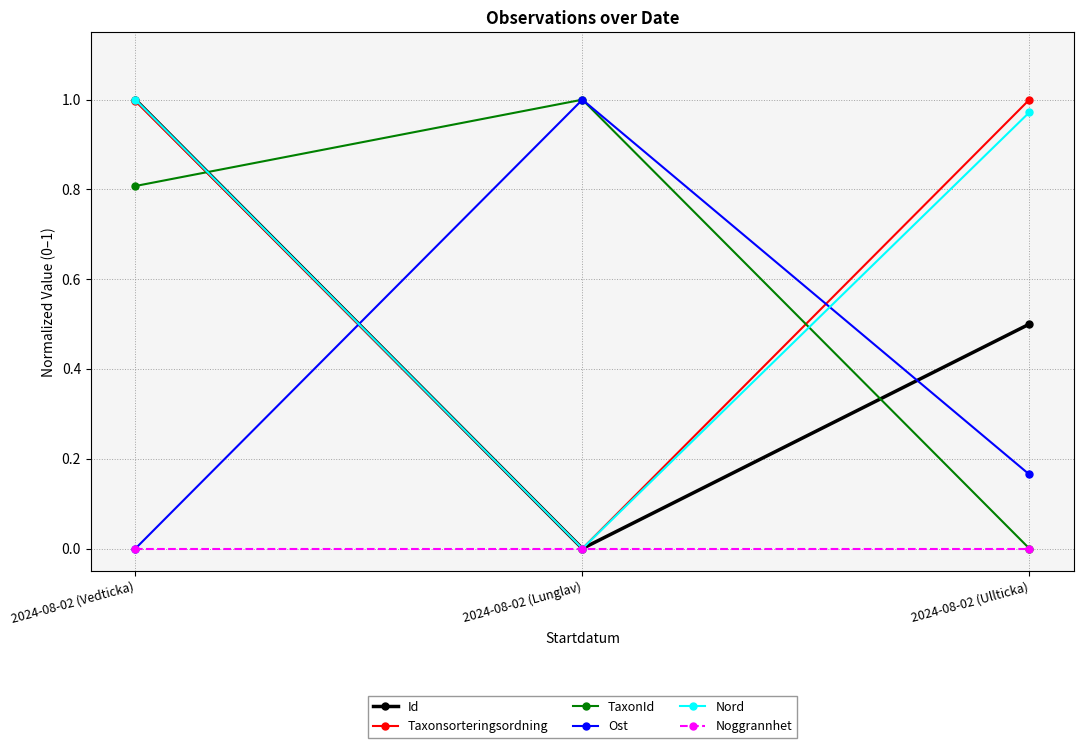

What is the label of the 1st point from the left?

2024-08-02 (Vedticka)